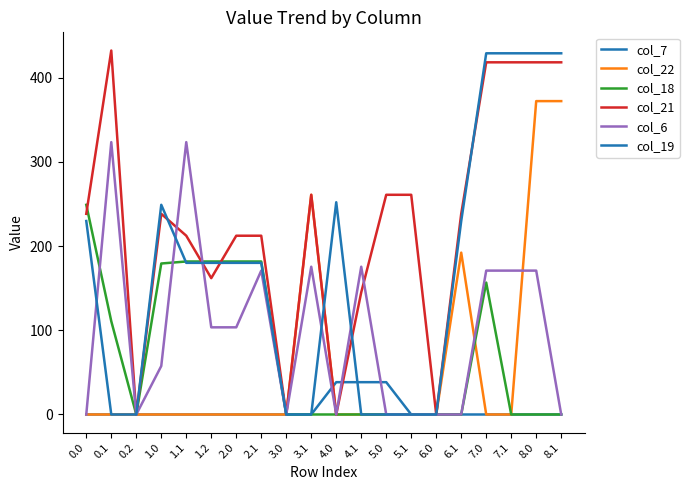

How many lines are shown in the chart?

6